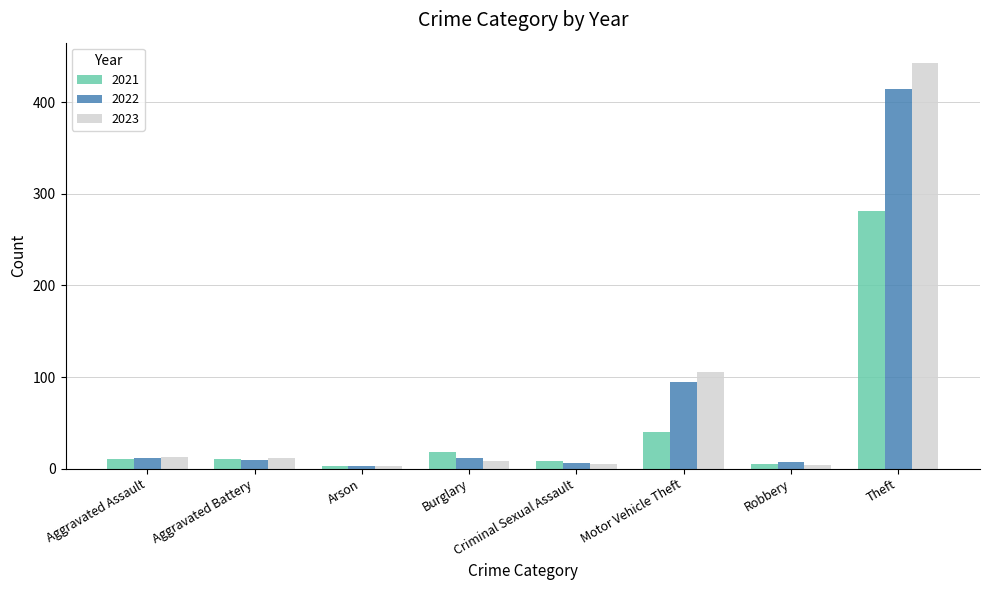

List the series in order of their peak value, lowest first.

2021, 2022, 2023